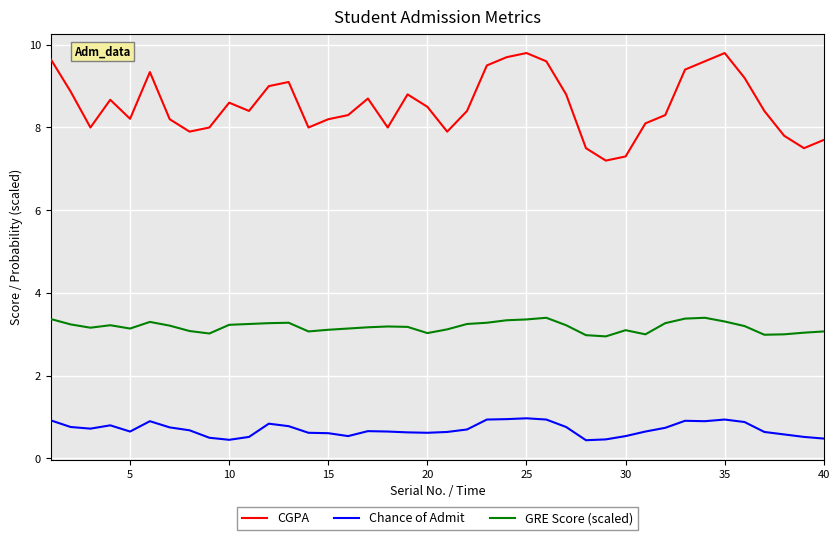

What is the smallest value displayed?

0.4